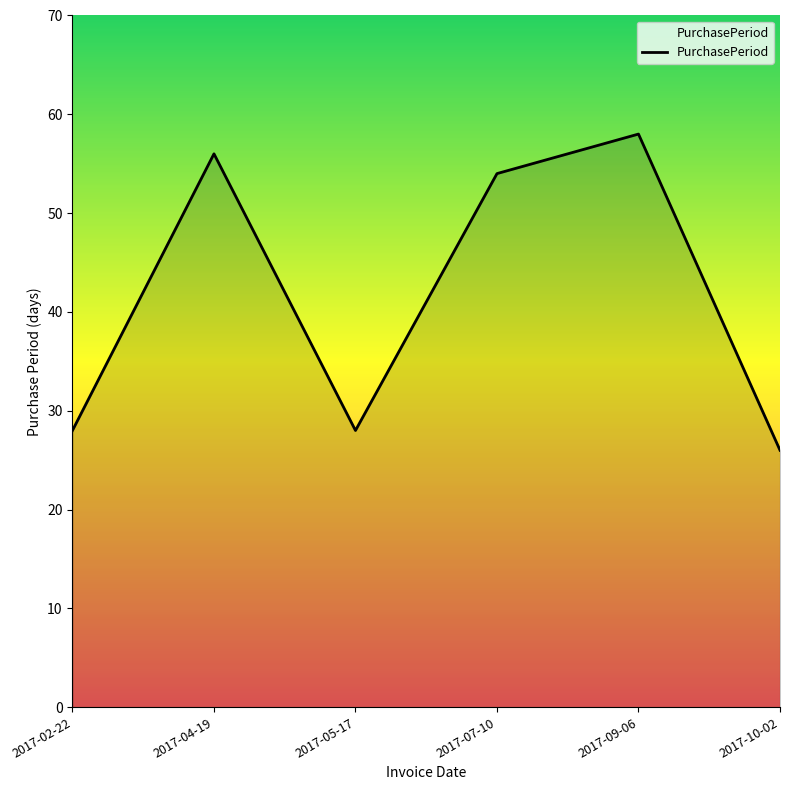

Where does the data first go above 54?

2017-04-19